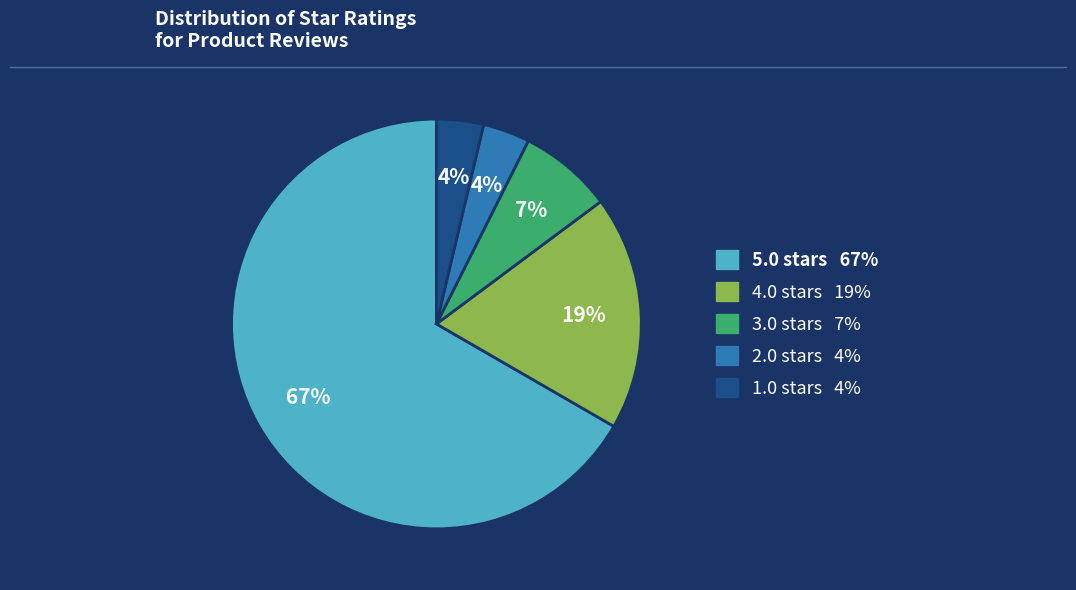

How many slices are in this pie chart?

5